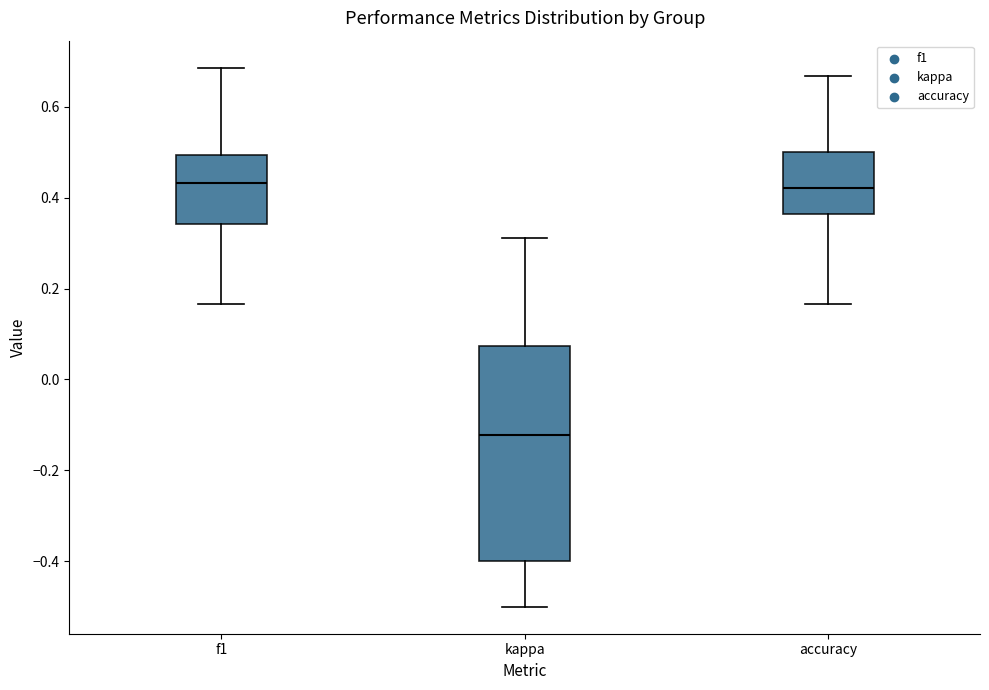

Reading left to right, transcribe this box plot: for each box, give where its median line is, the range the box spans, and where its two whiskers end, as read against the y-axis. The values are not printed on the chart, so give them approximately, as read against the axis.

f1: median 0.44, box 0.34 to 0.50, whiskers 0.16 to 0.68
kappa: median -0.12, box -0.40 to 0.08, whiskers -0.50 to 0.32
accuracy: median 0.42, box 0.36 to 0.50, whiskers 0.16 to 0.66